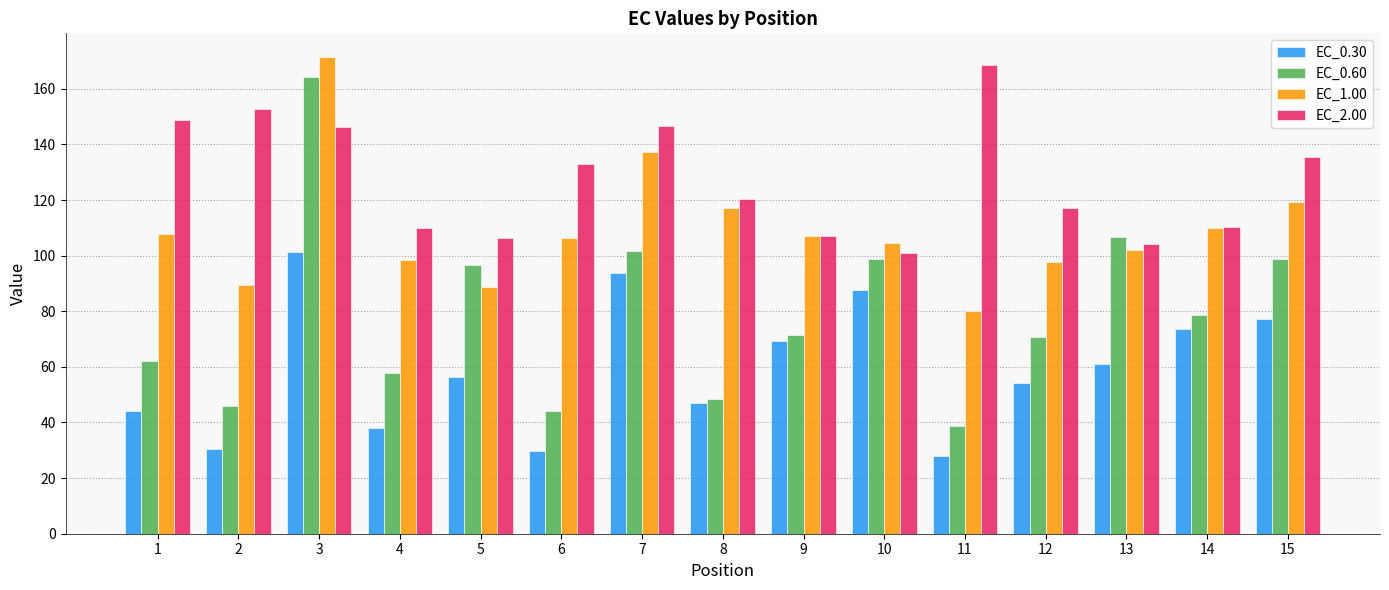

What is the total value across all series at 13?

374.0